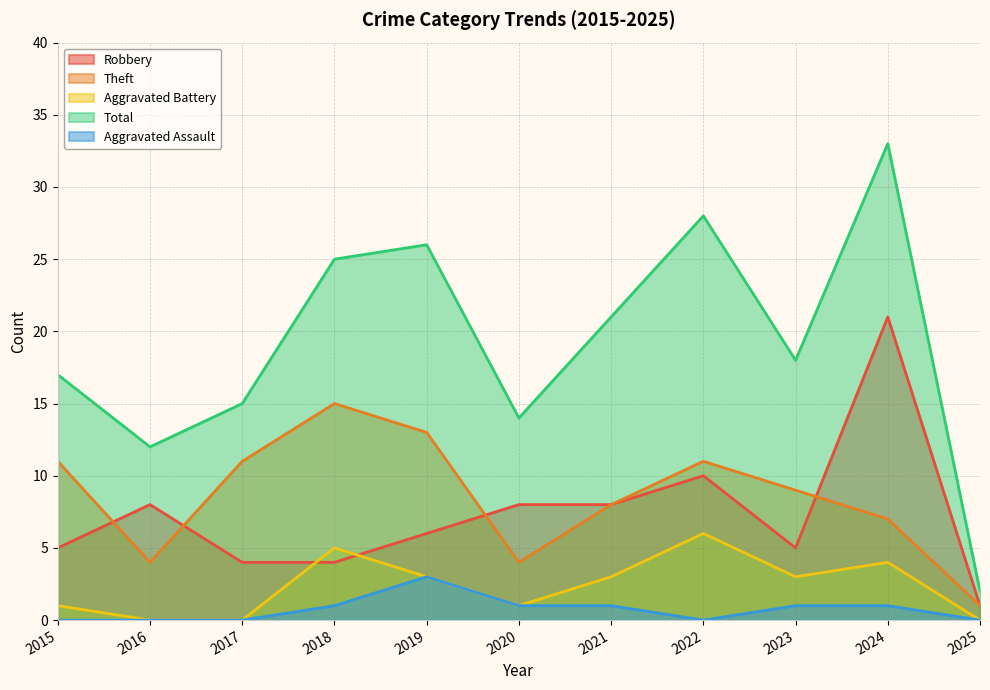

What is the value of the Aggravated Battery point at the 4th from the left?

5